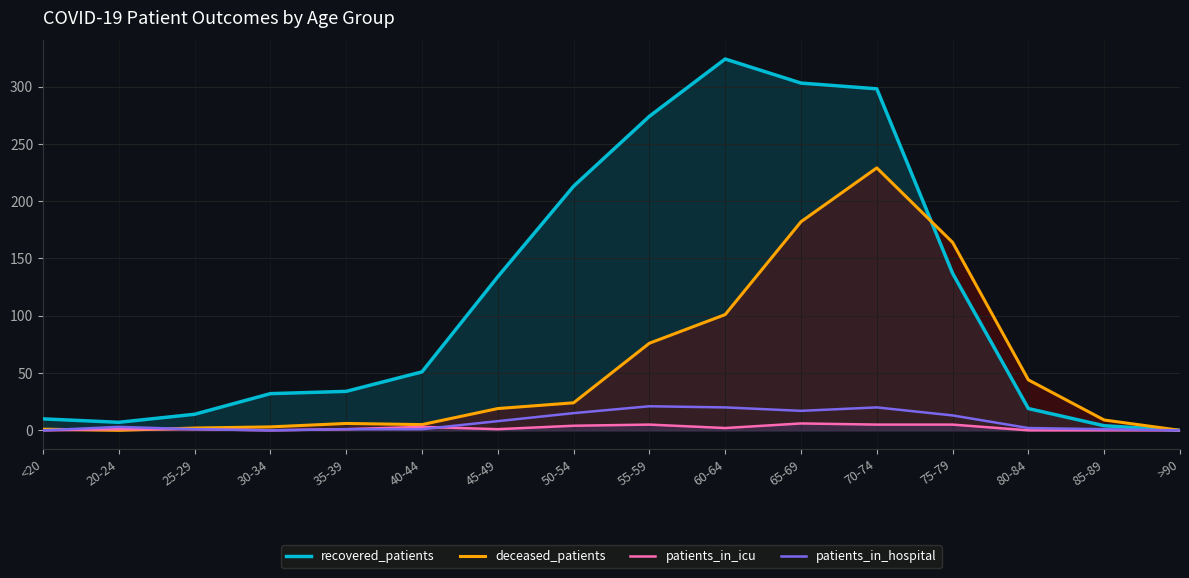

At how many categories does at least one series exceed 156?

6